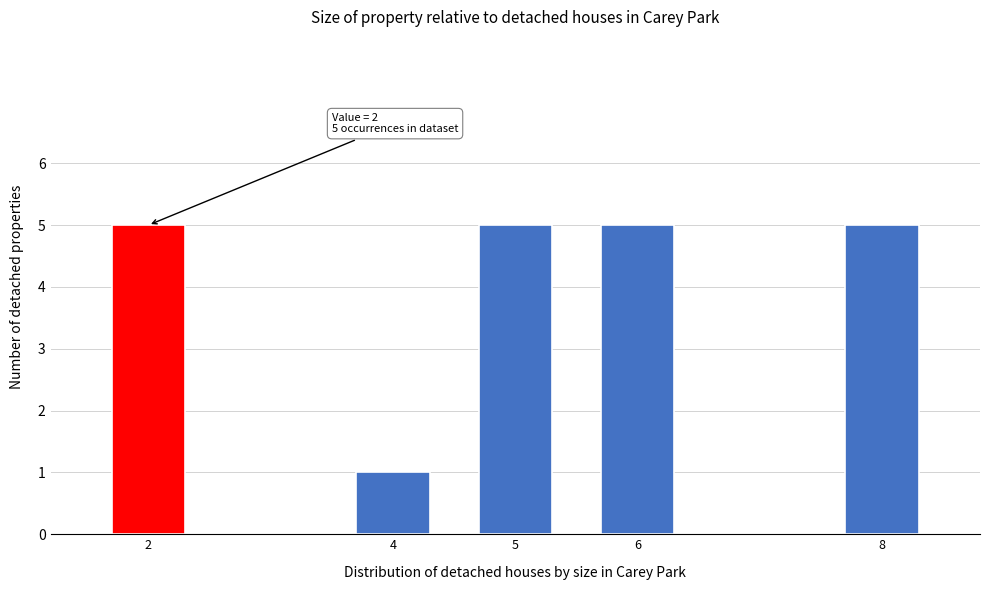

Reading right to left, transcribe all the data shown in this chart.

8=5	6=5	5=5	4=1	2=5